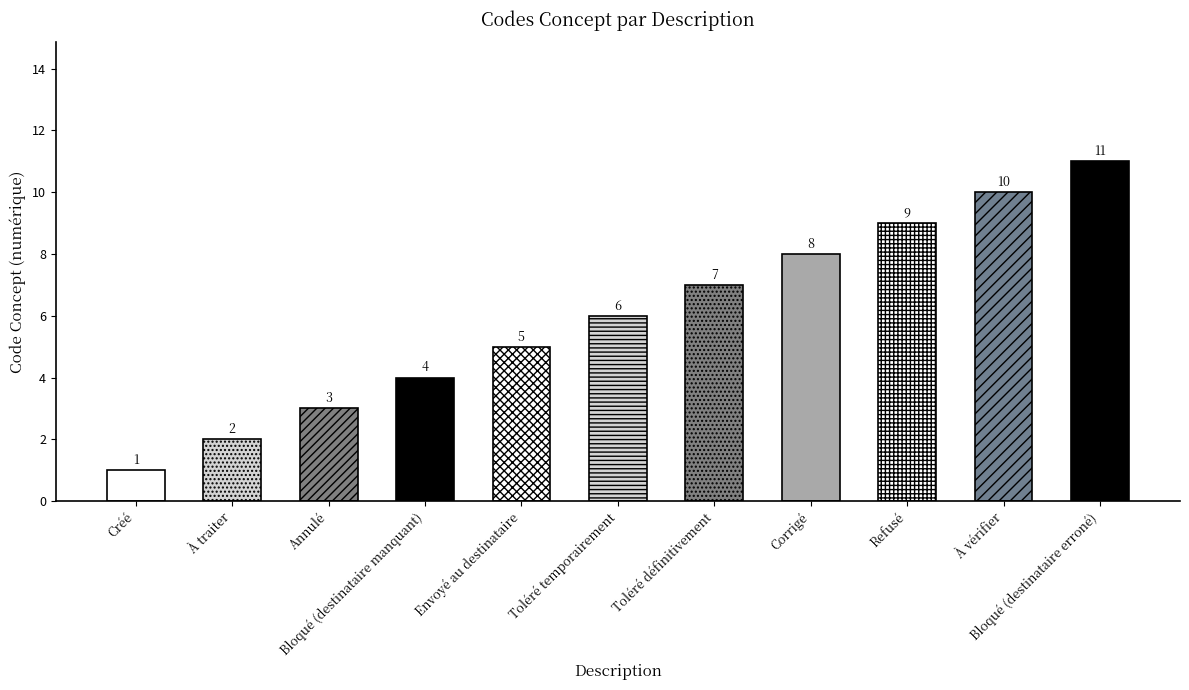

What is the greatest value displayed?

11